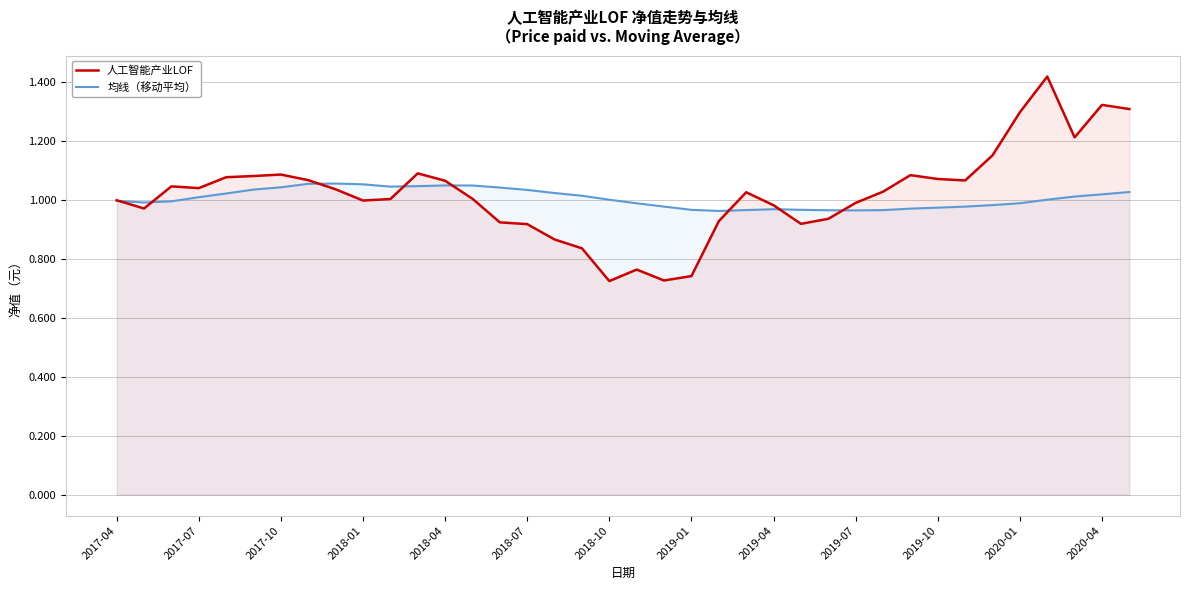

Which series has the largest total across all categories?

人工智能产业LOF